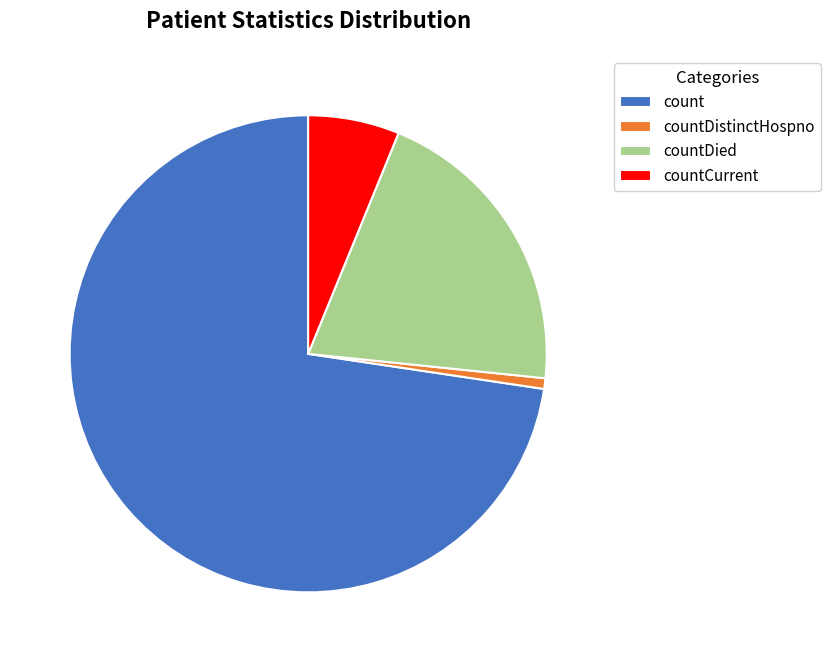

Is it true that countDistinctHospno is 10% of the pie?

False